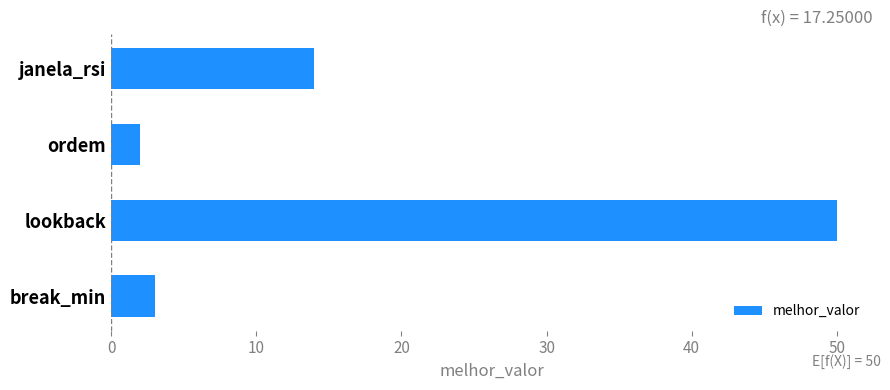

Reading bottom to top, transcribe all the data shown in this chart.

3	50	2	14